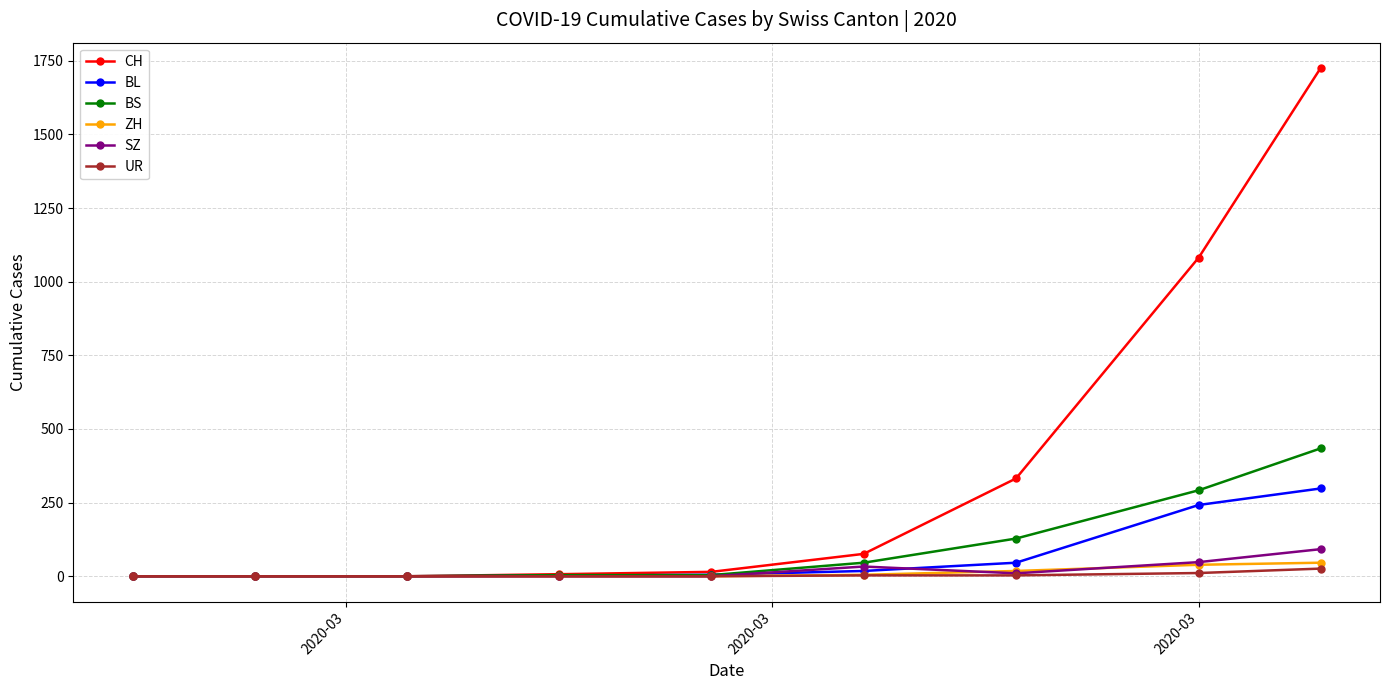

What is the maximum value shown in the chart?

1725